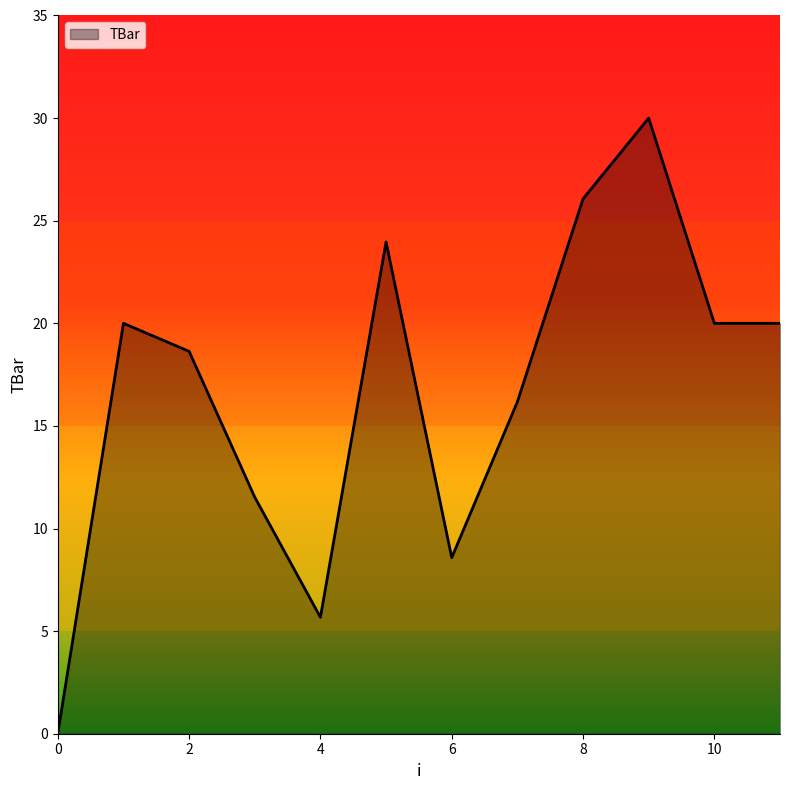

What is the difference between the maximum and minimum values?

30.0